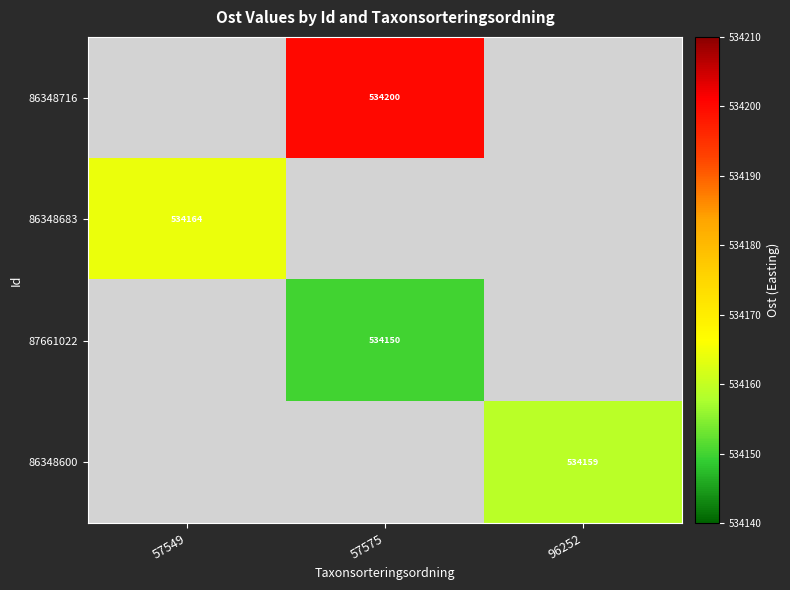

True or false: 87661022 has a value of 534150 at 57575.

True